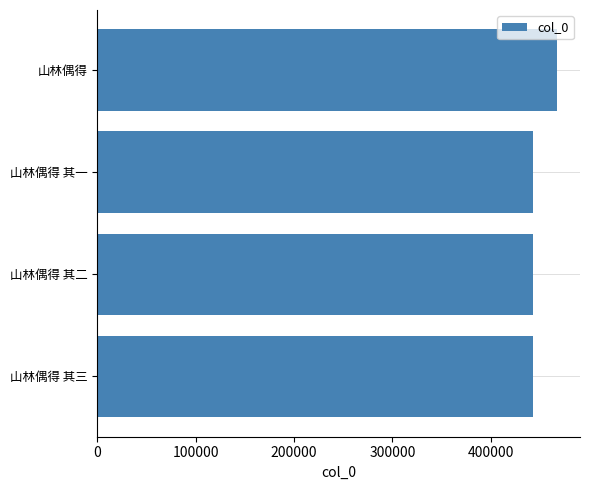

The chart shows a value of 443261 at 山林偶得 其三. True or false?

True